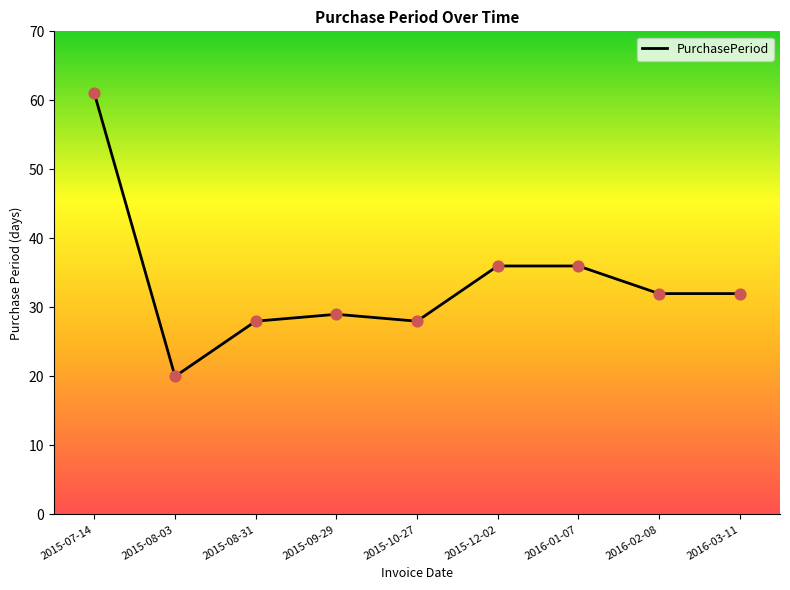

Approximately how many times larger is the value at 2015-10-27 compared to 2016-02-08?

0.9